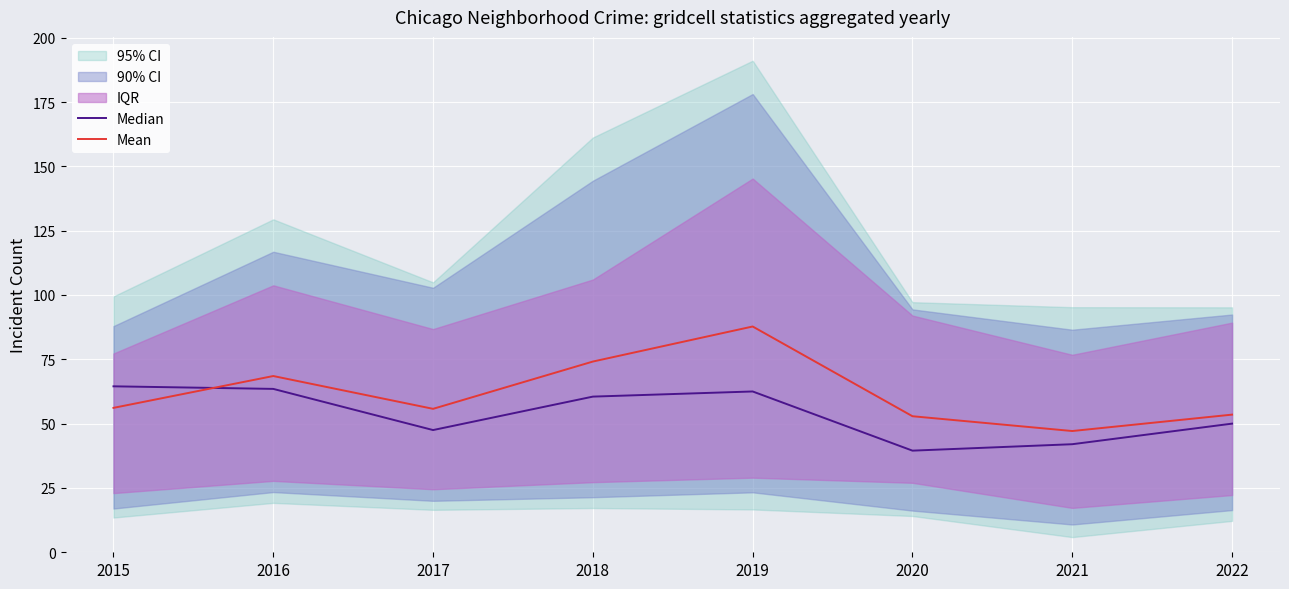

What is the smallest value displayed?

39.5